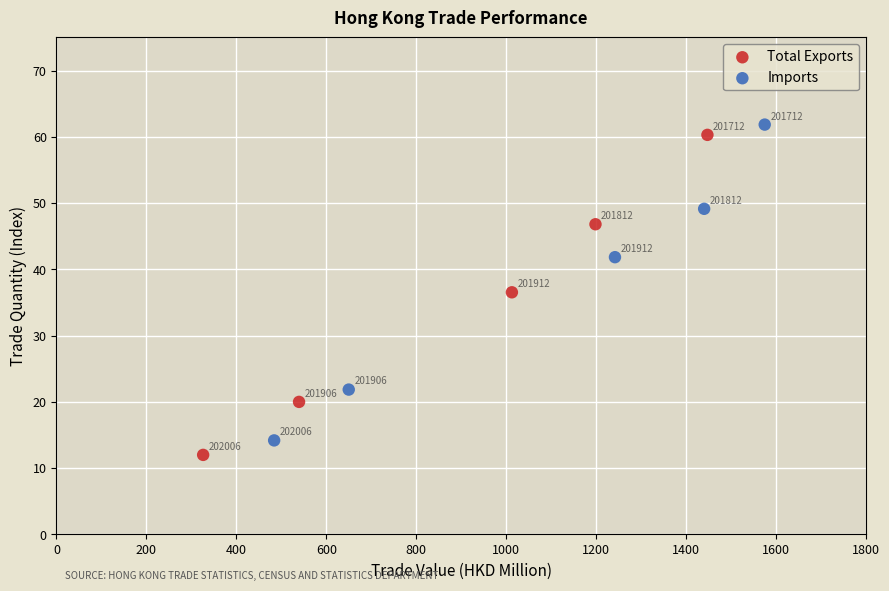

Which series contains the highest Y value?

Imports